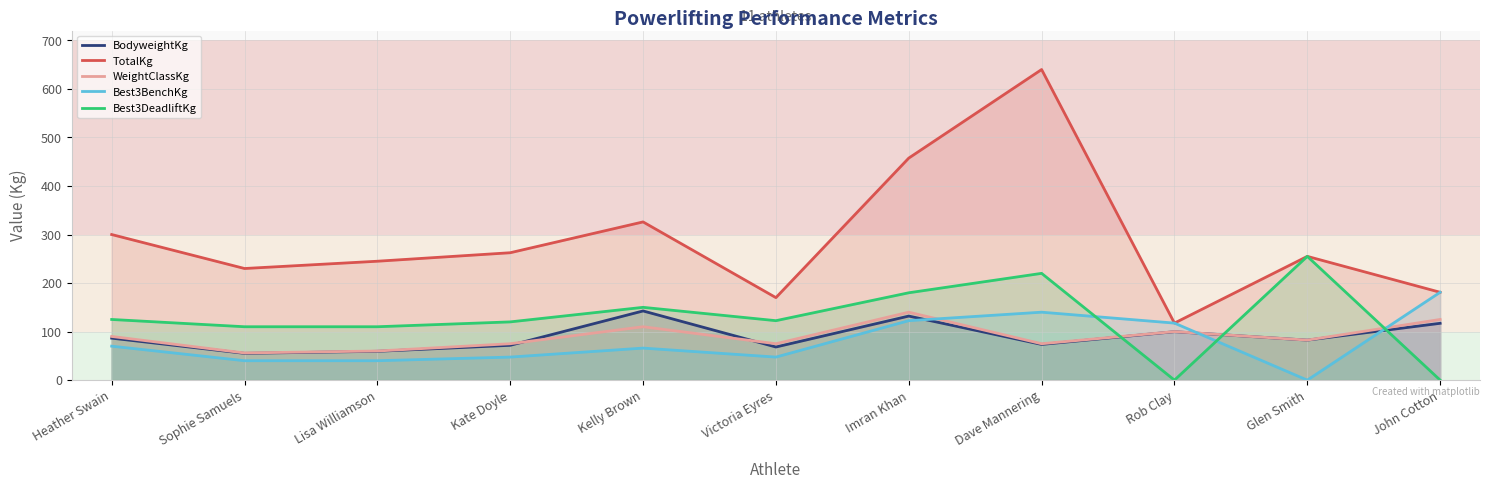

The value of TotalKg at Kate Doyle is 262.5. True or false?

True